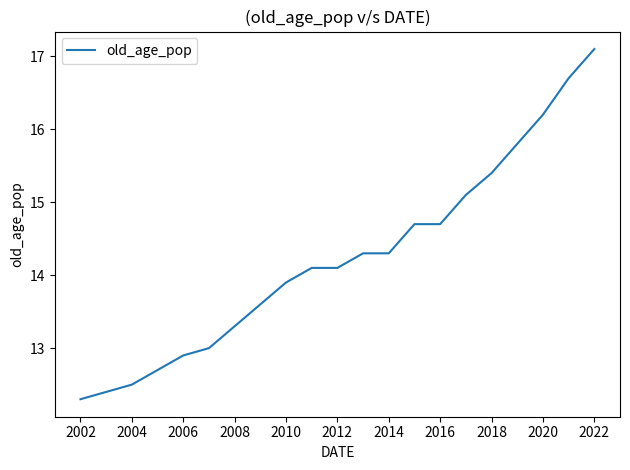

What is the smallest value displayed?

12.3